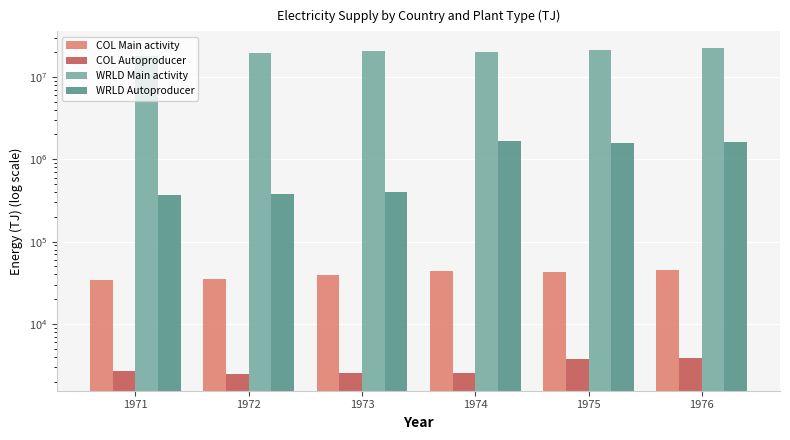

What is the spread (max minus min) of values at 1971?

17916548.7